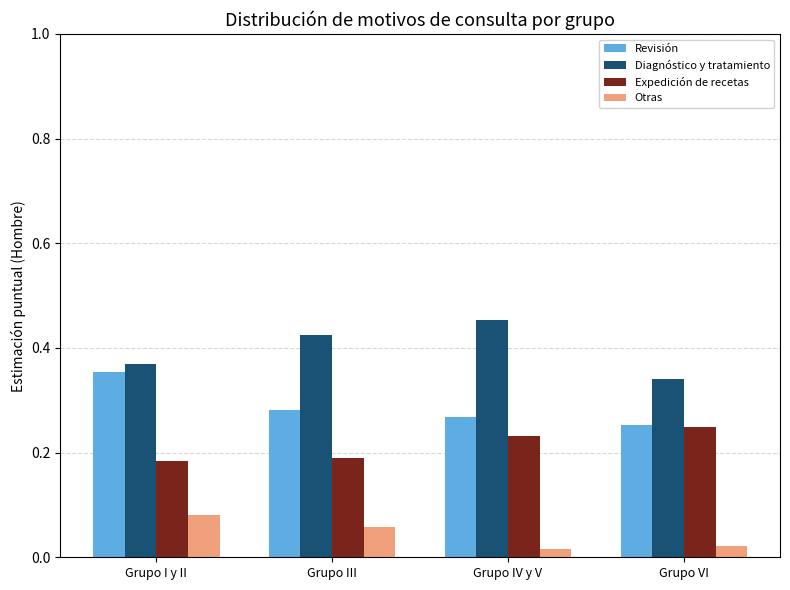

The Diagnóstico y tratamiento series shows 0.2 at Grupo I y II. True or false?

False